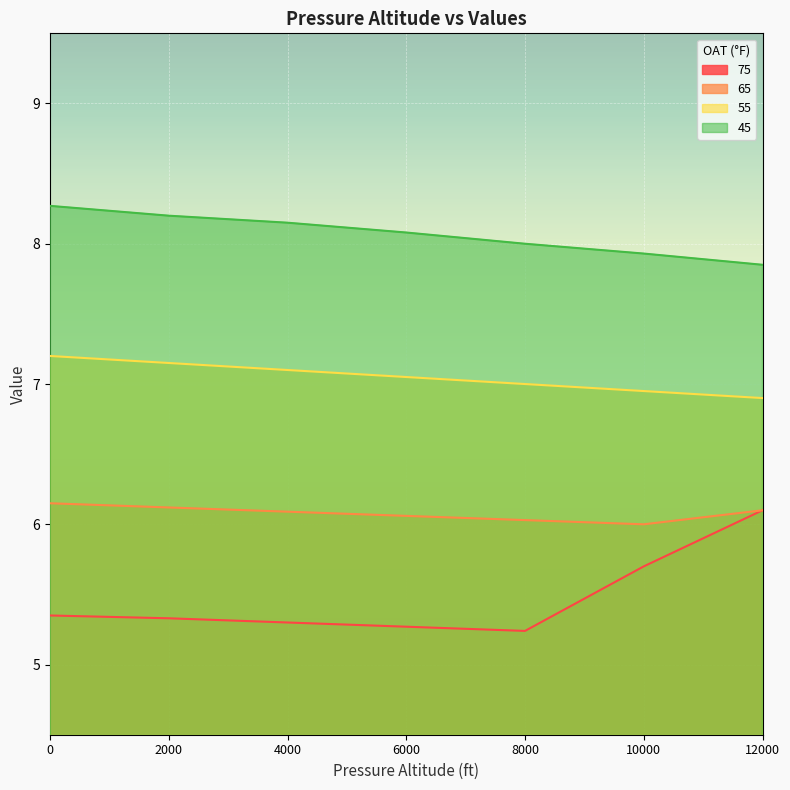

List the series in order of their overall mean, highest first.

45, 55, 65, 75